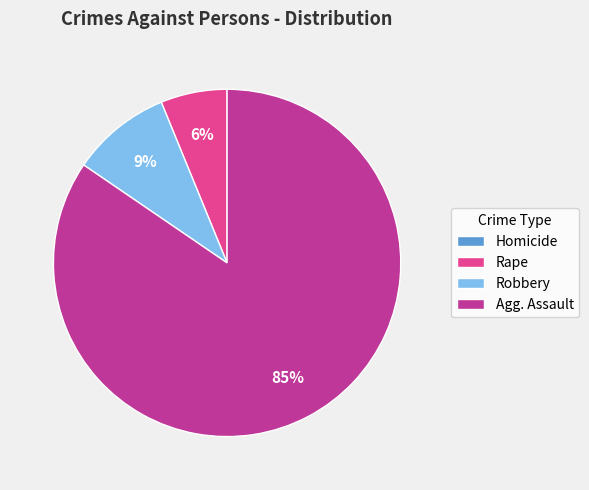

The Agg. Assault slice represents 94% of the pie. True or false?

False